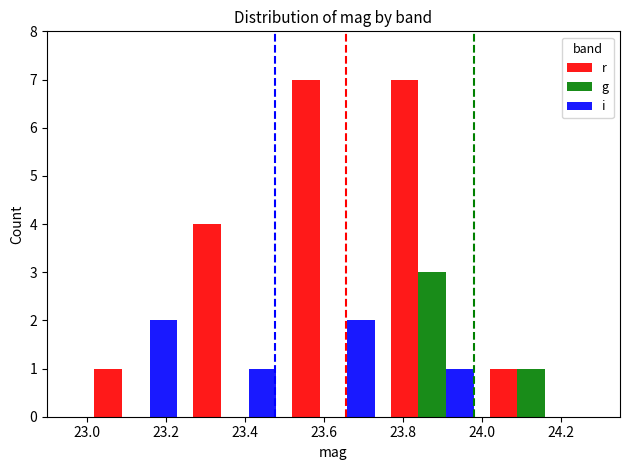

Which series has the largest total across all categories?

r